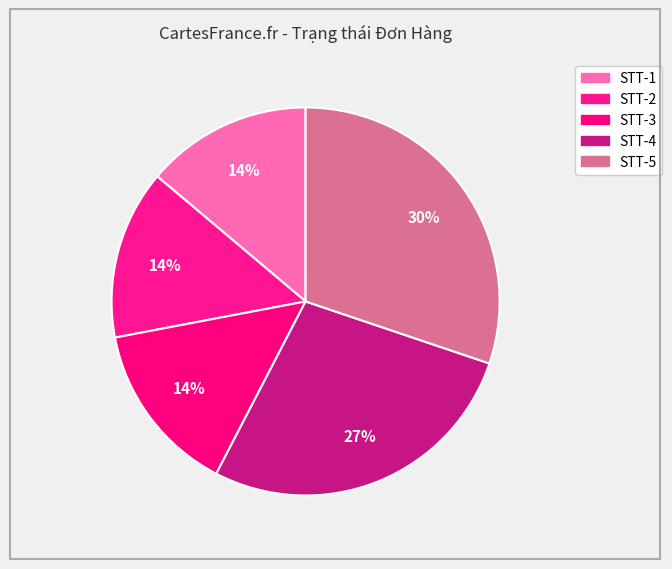

Combined, what portion of the pie is STT-2 and STT-4?

41.6%